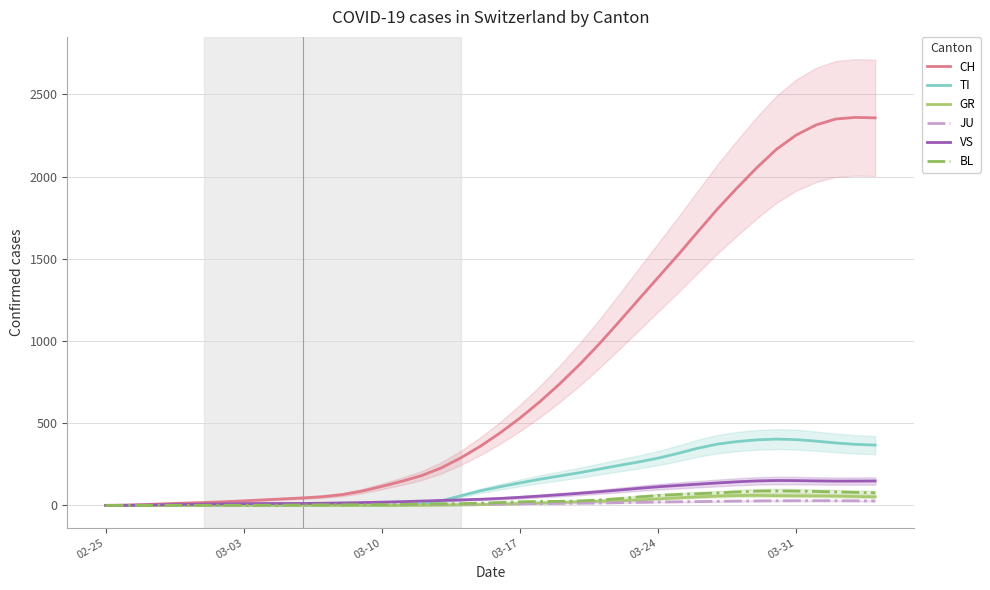

How many categories are shown in the chart?

40